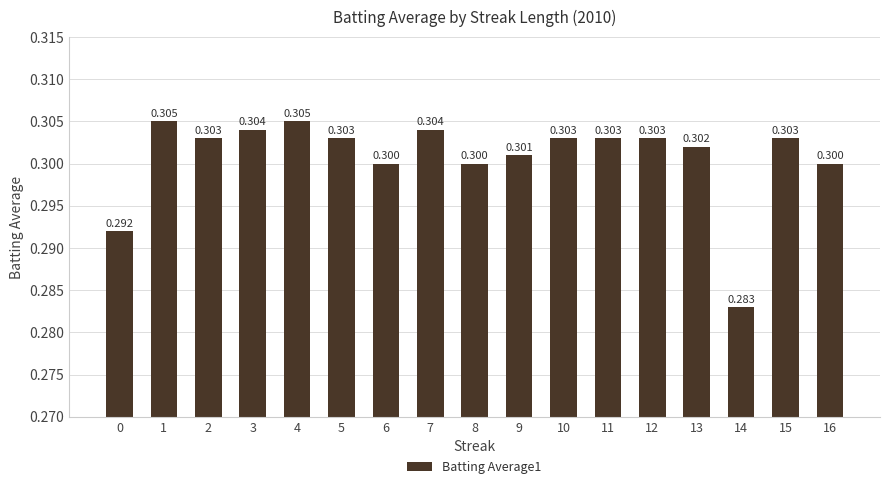

What is the value of the 6th bar from the left?

0.3